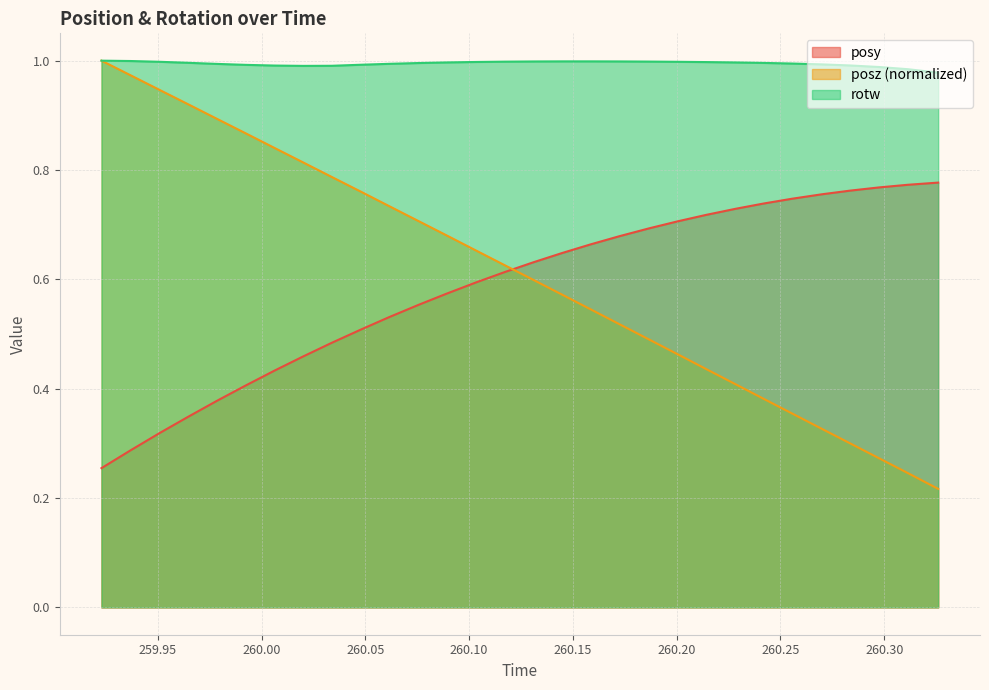

Which series has the largest total across all categories?

rotw